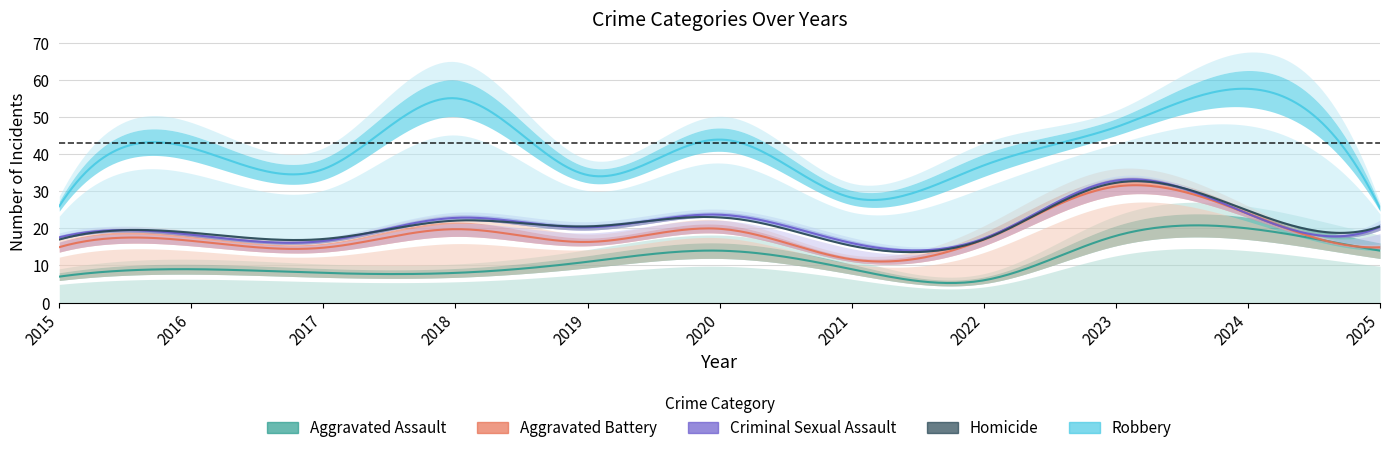

The Aggravated Battery series shows 15 at 2016. True or false?

False